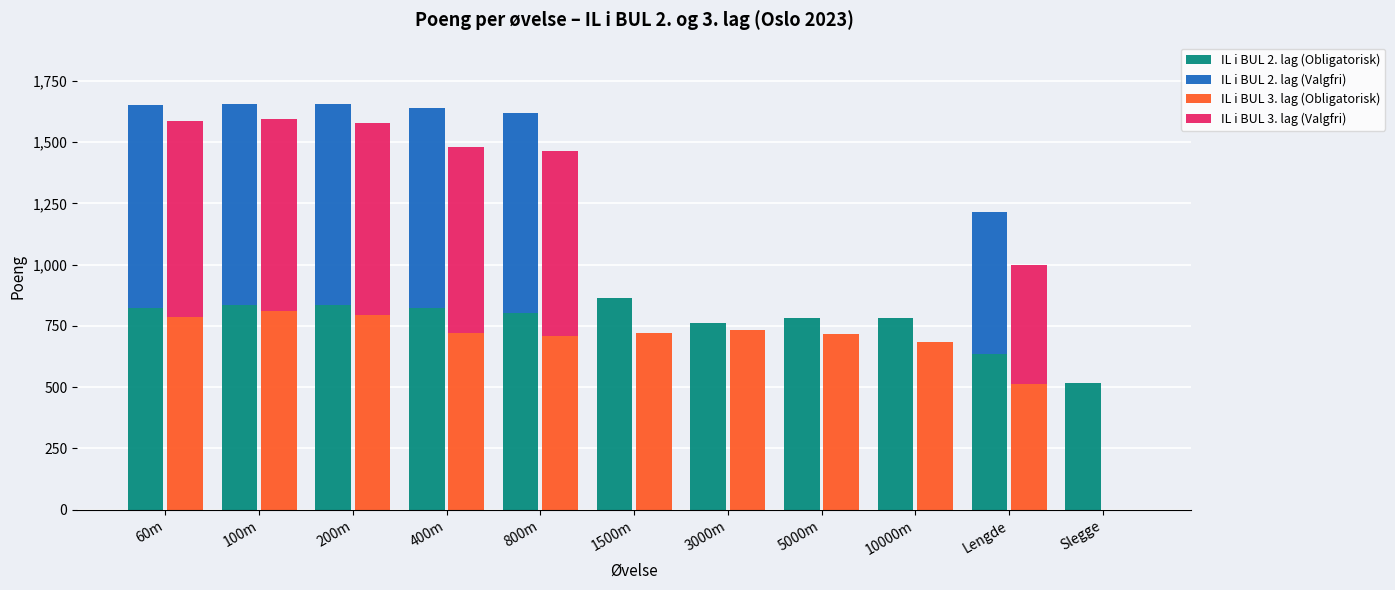

Rank the categories by IL i BUL 2. lag (Valgfri) value from lowest to highest.

1500m, 3000m, 5000m, 10000m, Slegge, Lengde, 400m, 800m, 200m, 100m, 60m